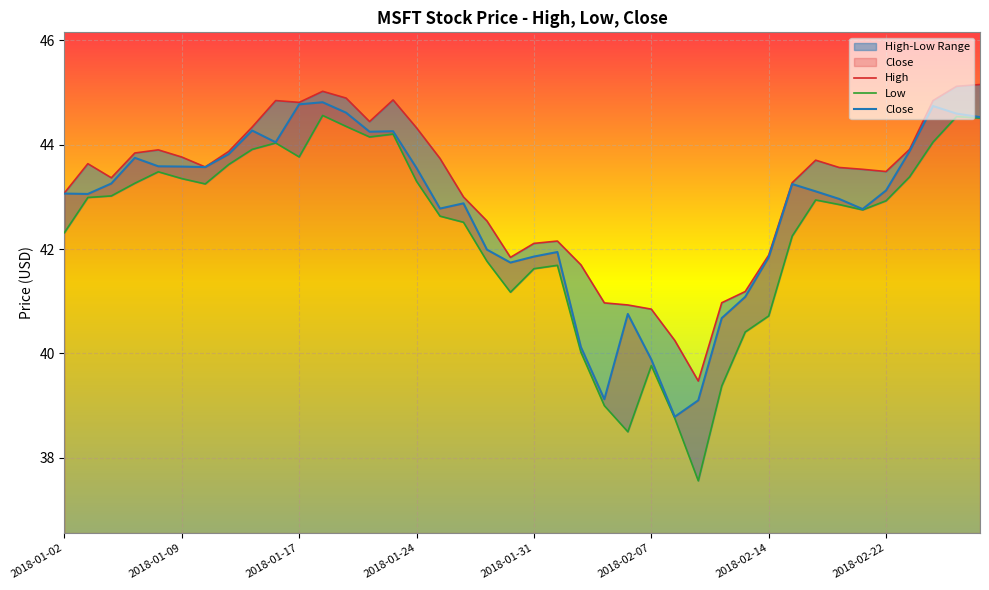

What is the label of the 34th point from the left?

2018-02-20